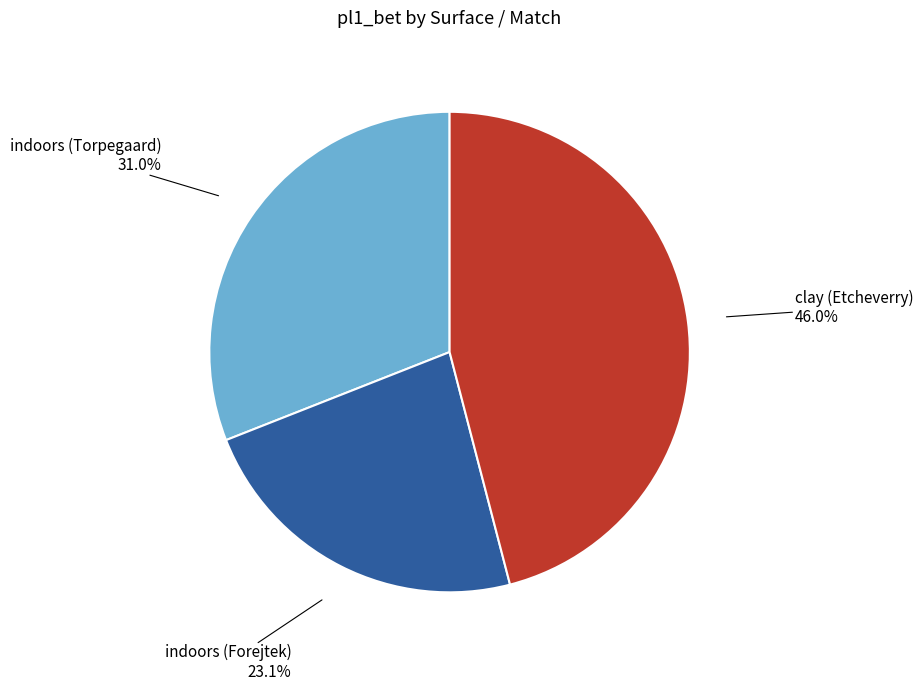

Does any single category account for the majority?

No